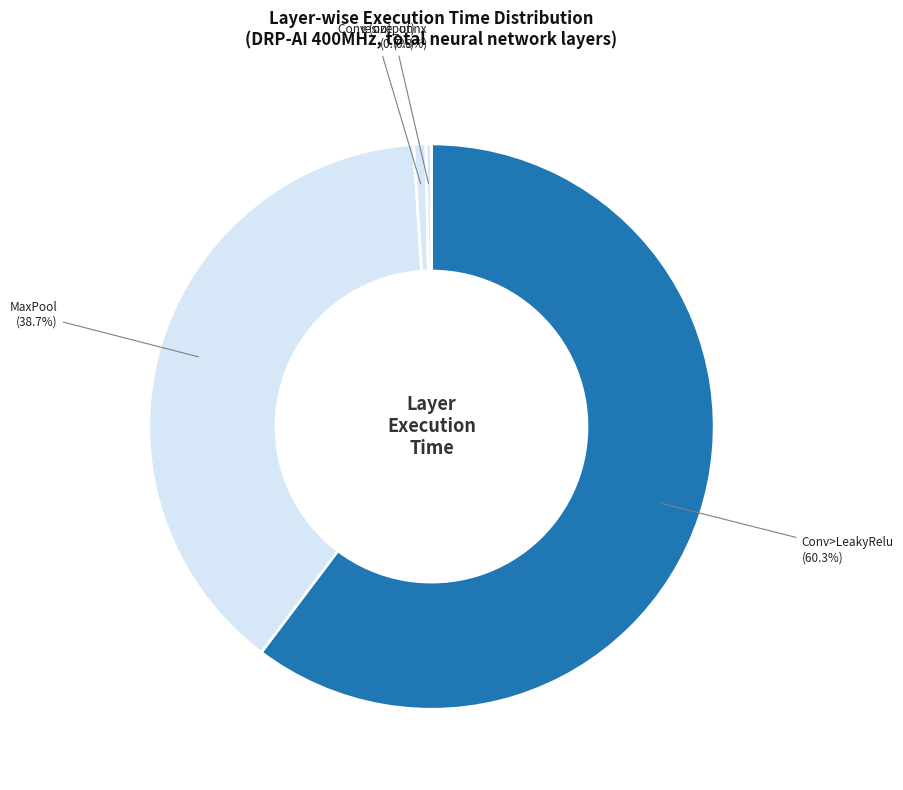

How many slices are in this pie chart?

4